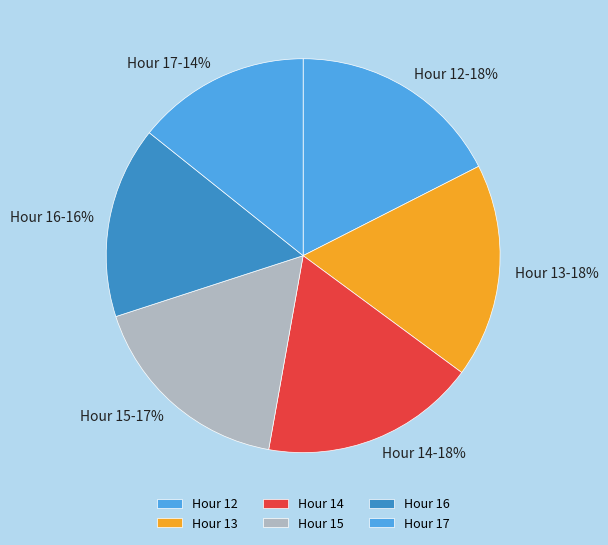

Is the sum of Hour 14 and Hour 15 greater than half?

No